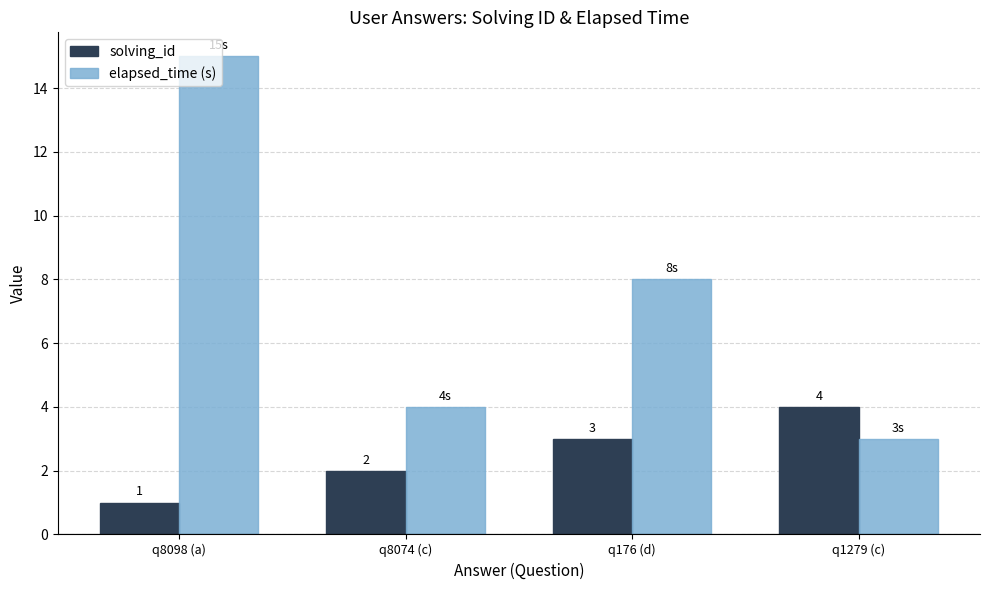

What is the minimum value for elapsed_time (s)?

3